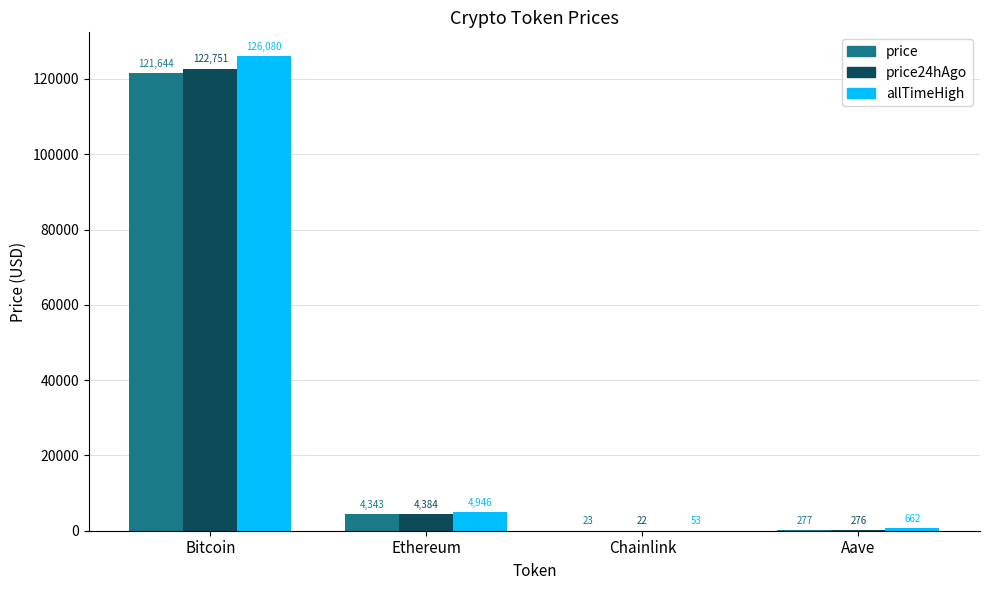

Where does the price series first go above 4343?

Bitcoin